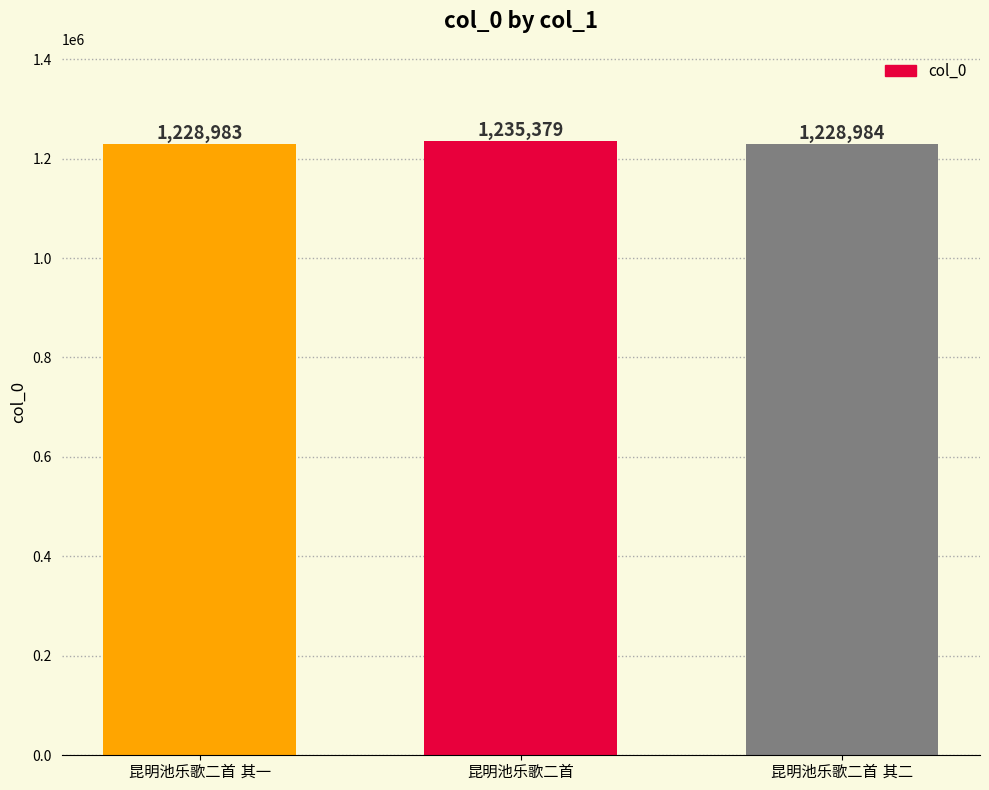

What is the difference between the maximum and minimum values?

6396